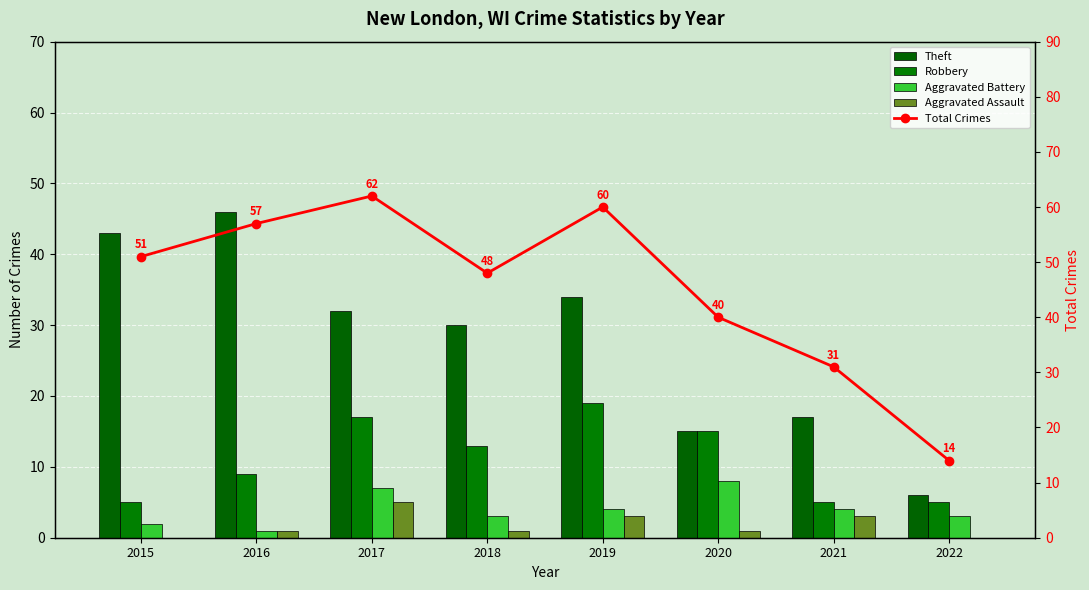

What are all the series names shown in the legend?

Theft, Robbery, Aggravated Battery, Aggravated Assault, Total Crimes